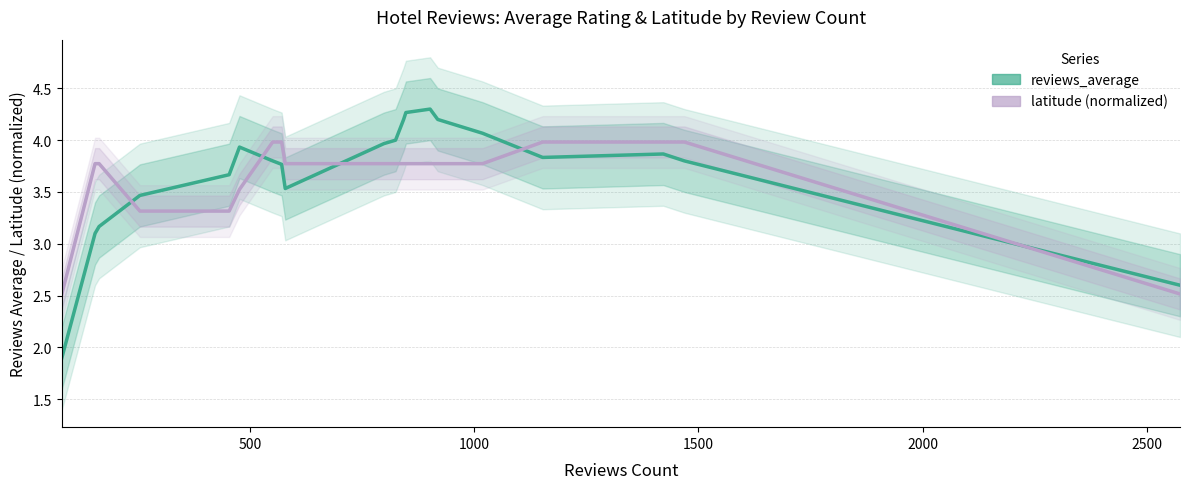

In reviews_average, how many points are lower than both neighbors (excluding endpoints)?

2